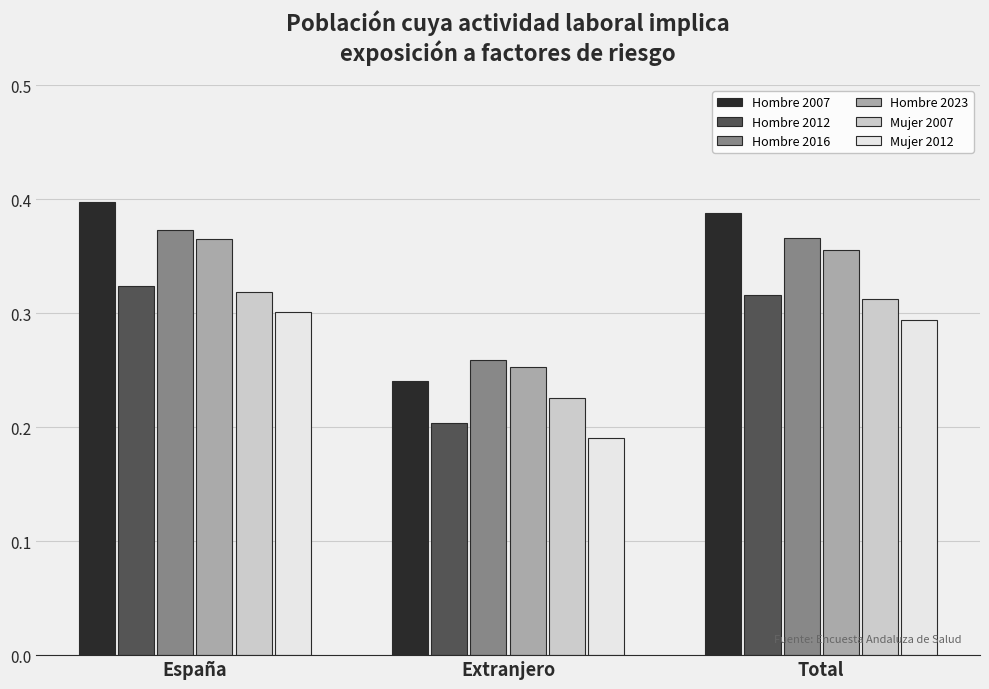

At which category is the sum across all series the highest?

España